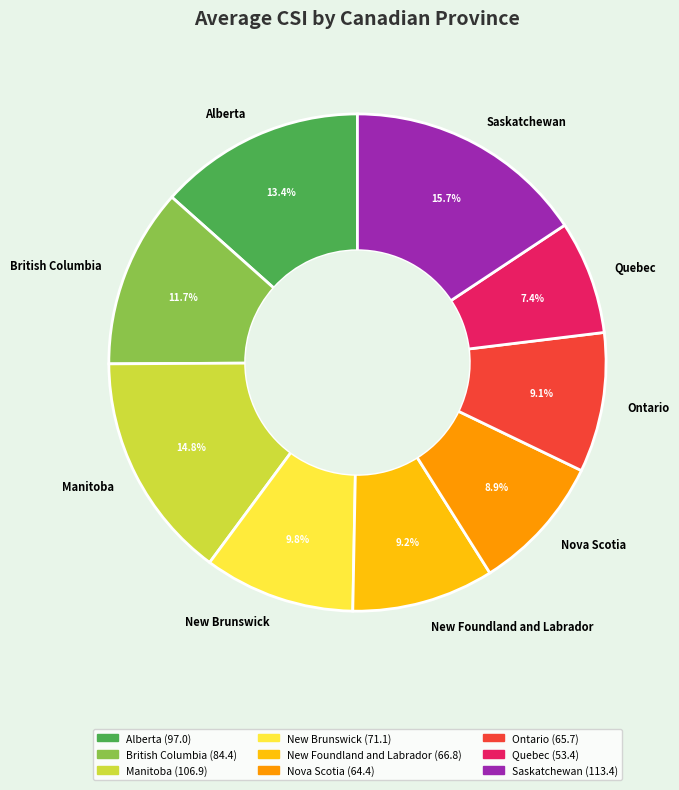

To the nearest percent, what is the average slice percentage?

11%